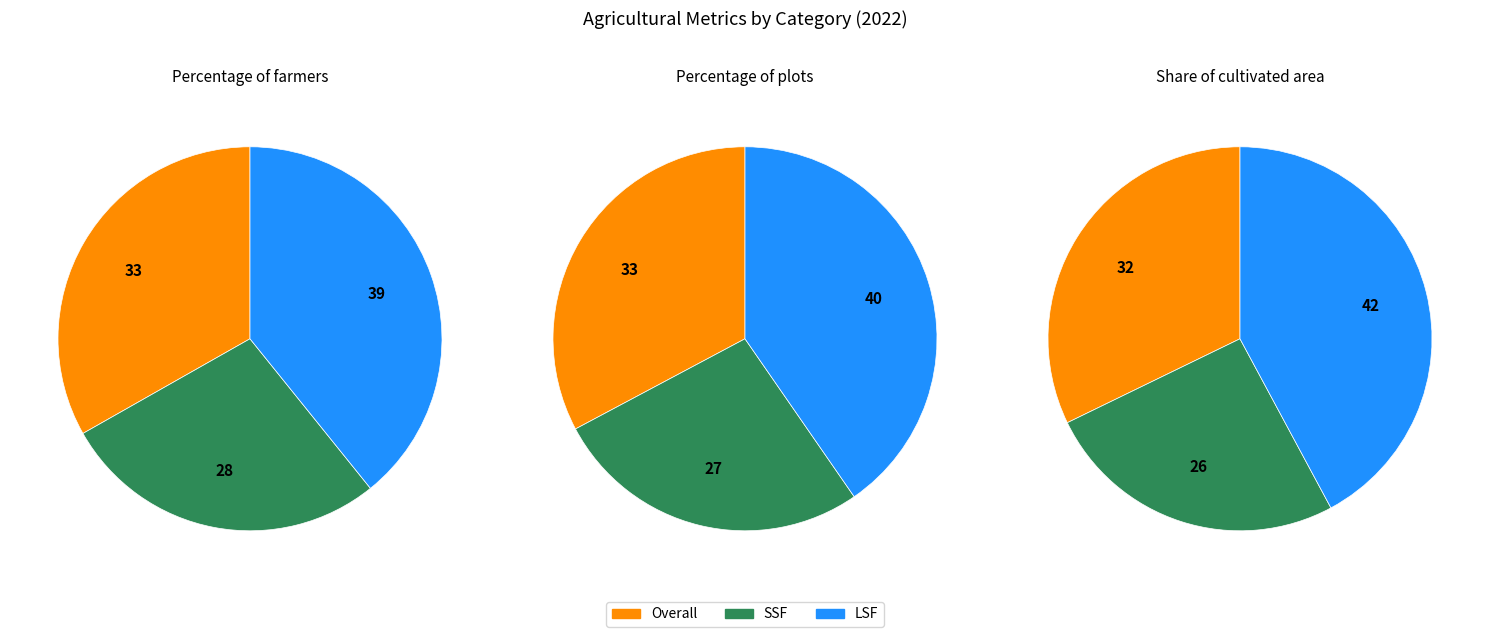

Between SSF and LSF, which is larger?

LSF